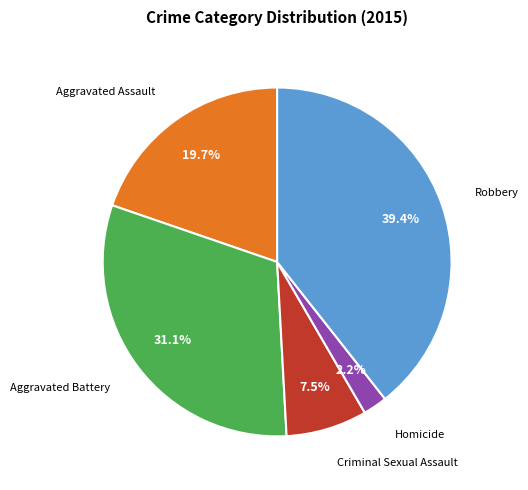

Is there a majority slice in this chart?

No